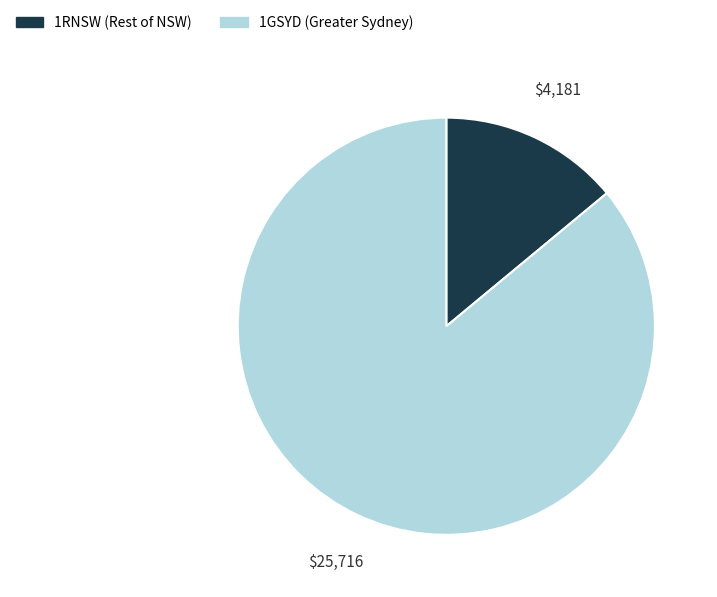

The 1GSYD slice represents 86% of the pie. True or false?

True